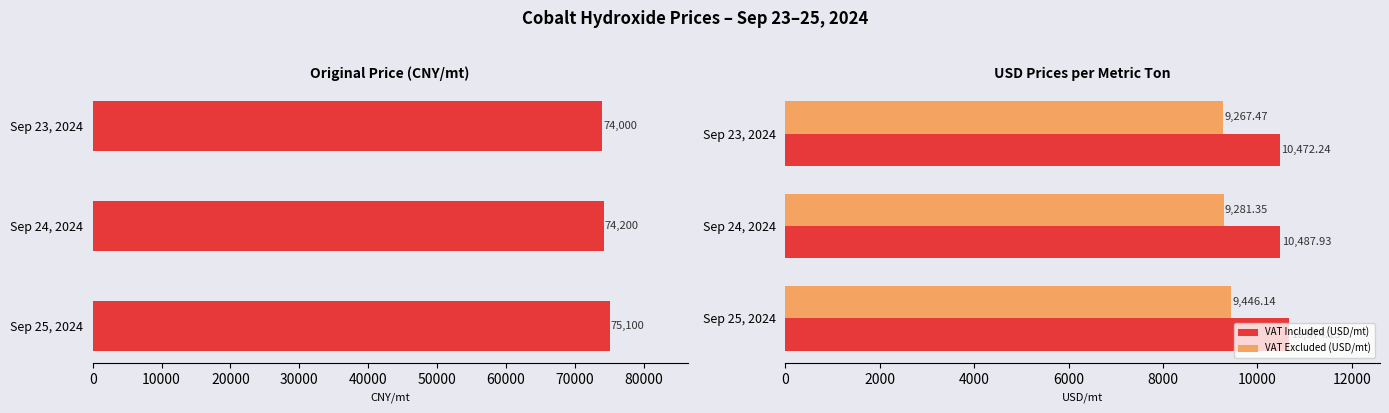

What is the sum of all VAT Excluded (USD/mt) values?

27995.0